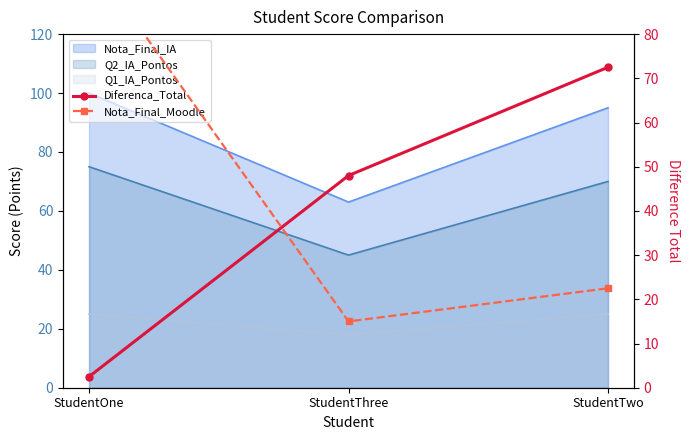

How many values in the Nota_Final_Moodle series exceed 22?

2